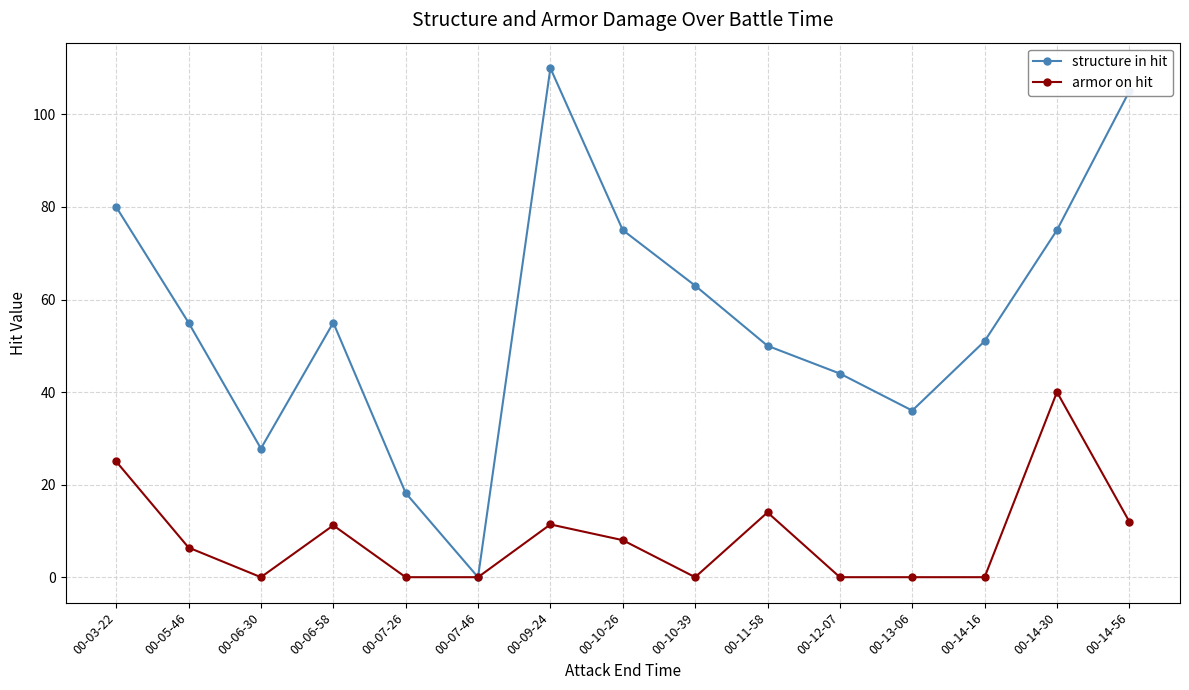

How many lines are shown in the chart?

2